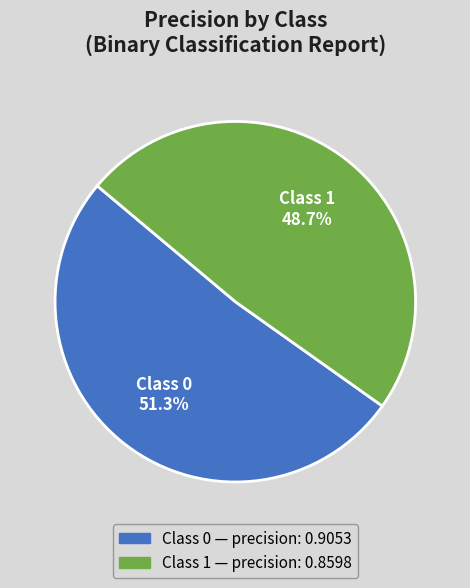

Does any single category account for the majority?

Yes